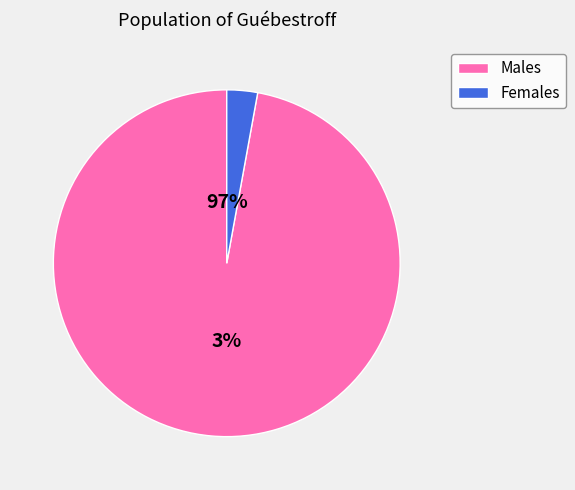

Which has a higher value, 50 or 1695?

1695